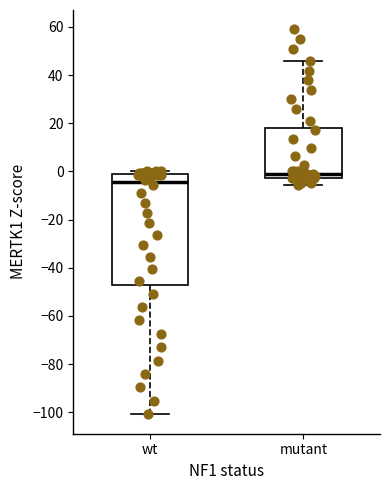

Reading left to right, read every box against the y-axis: the position of its median line, the range the box covers, and the ends of its whiskers. The values are not printed on the chart, so give them approximately, as read against the axis.

wt: median -4, box -48 to -2, whiskers -100 to 0
mutant: median 0, box -2 to 18, whiskers -6 to 46